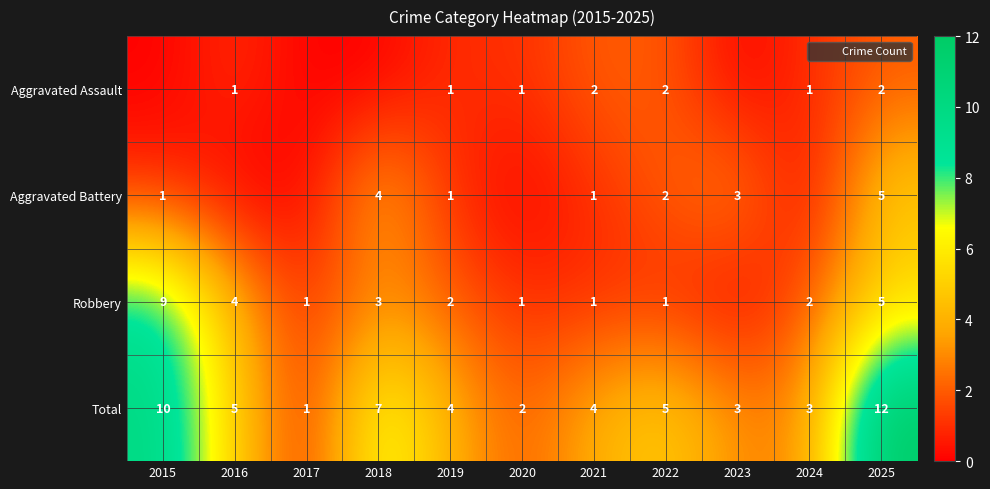

What is the total value across all series at 2019?

8